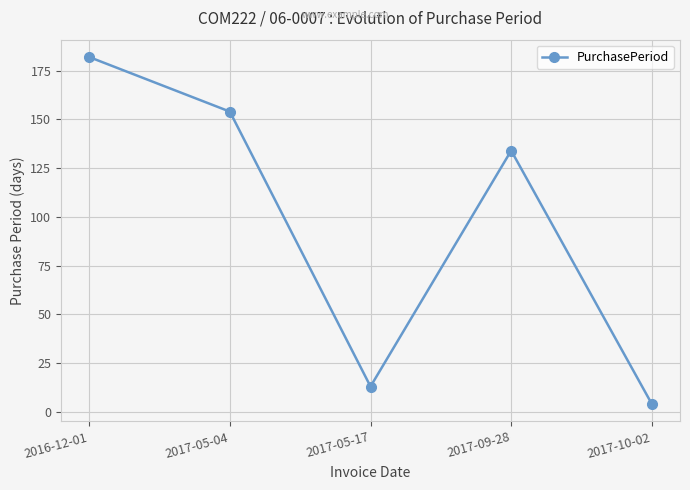

Reading left to right, transcribe all the data shown in this chart.

182	154	13	134	4